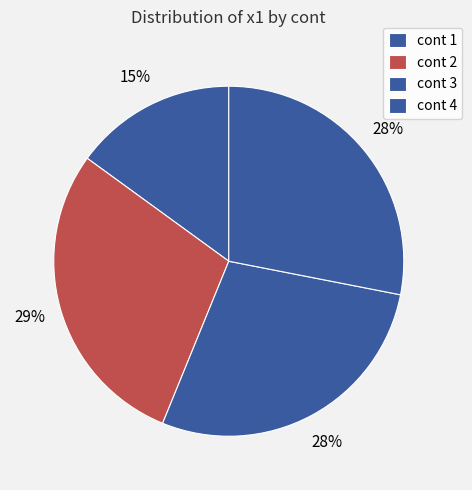

How many slices are in this pie chart?

4